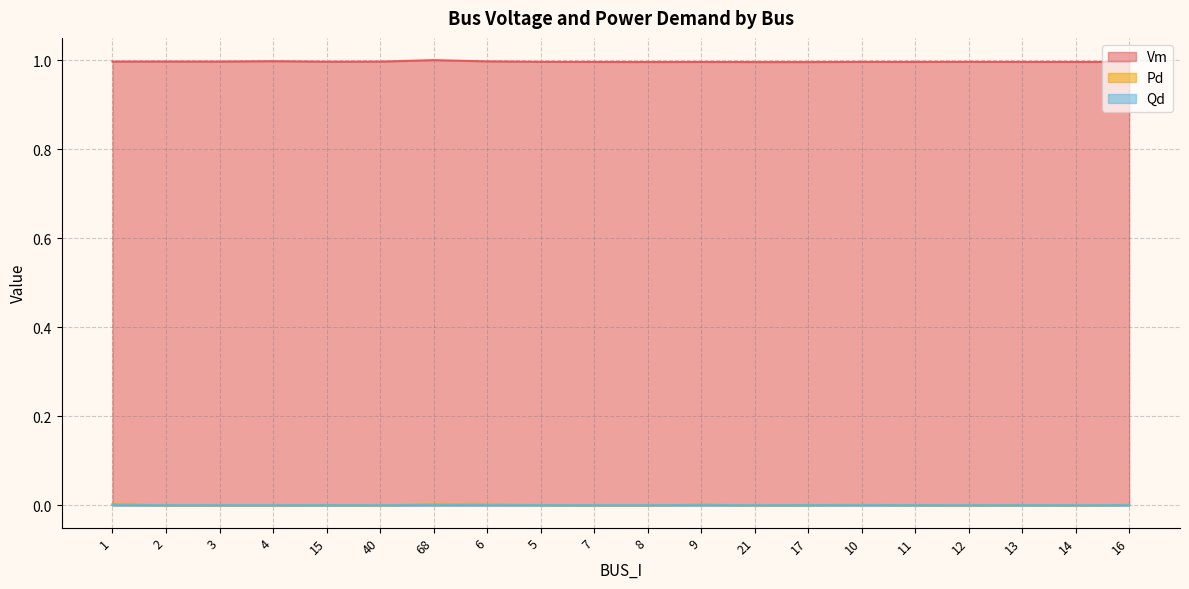

Which series has the largest range (max minus min)?

Vm